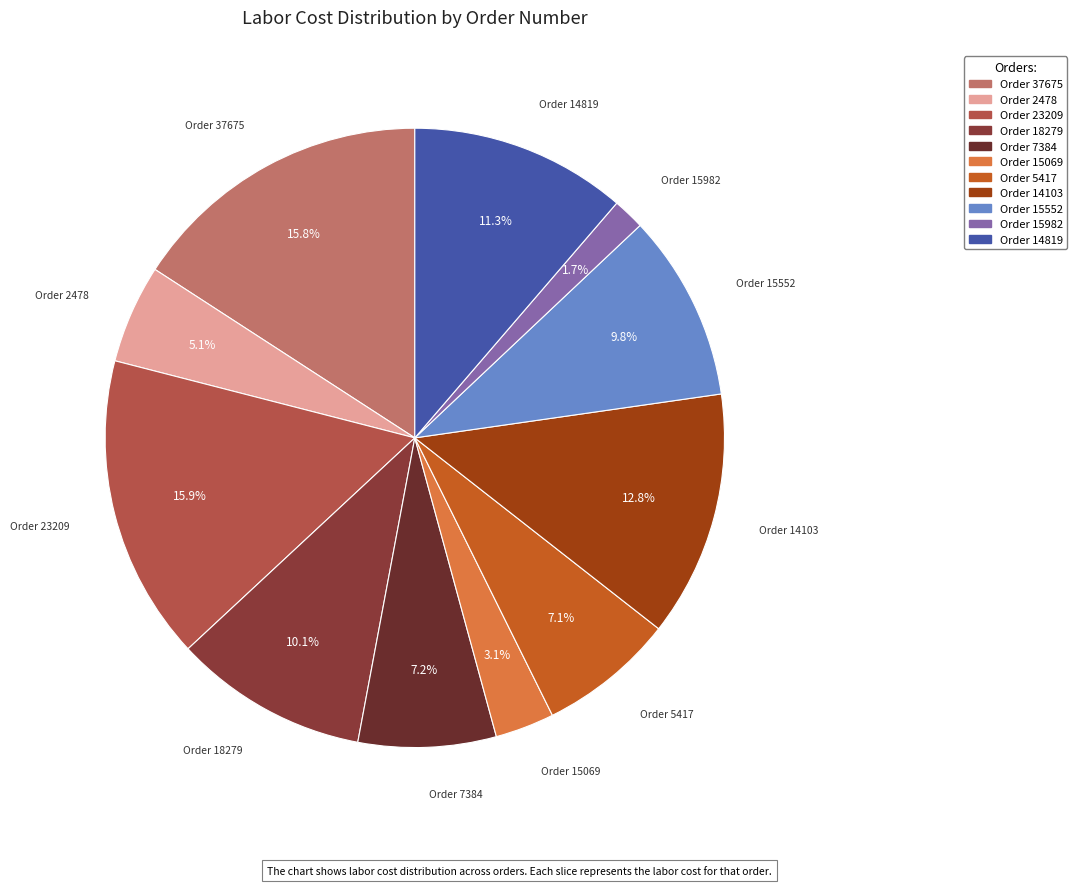

Which slice is the smallest?

15982